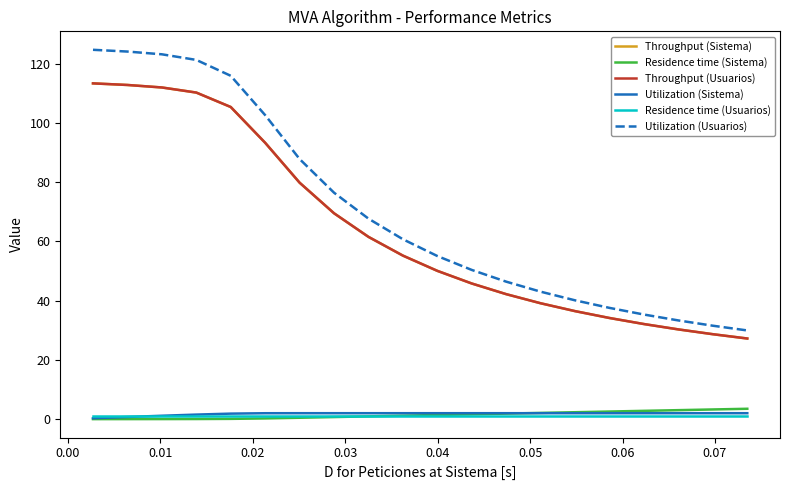

Is this an area chart (filled region under the line)?

No